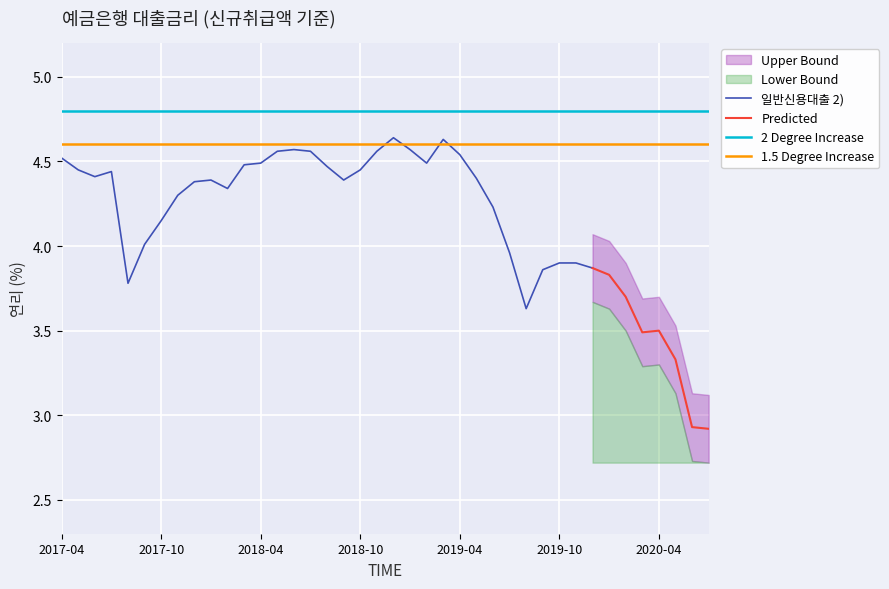

Approximately how many times larger is the value at 201905 compared to 201802?

1.0